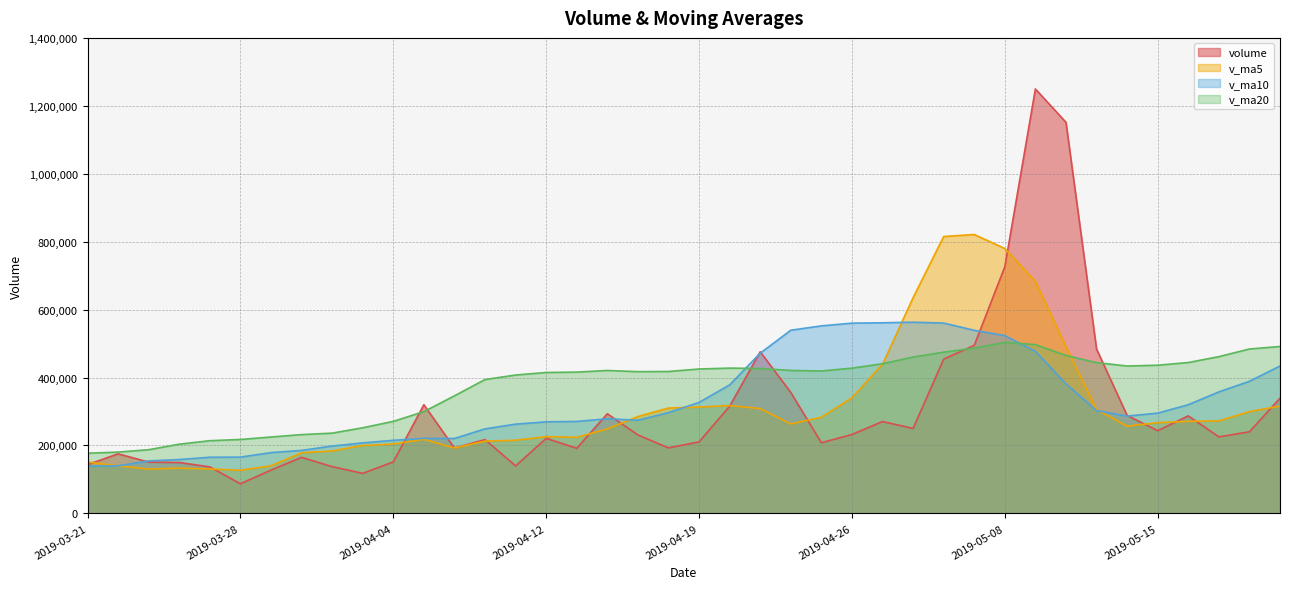

What is the sum of the v_ma5 values at 2019-05-16 and 2019-04-17?

556042.5